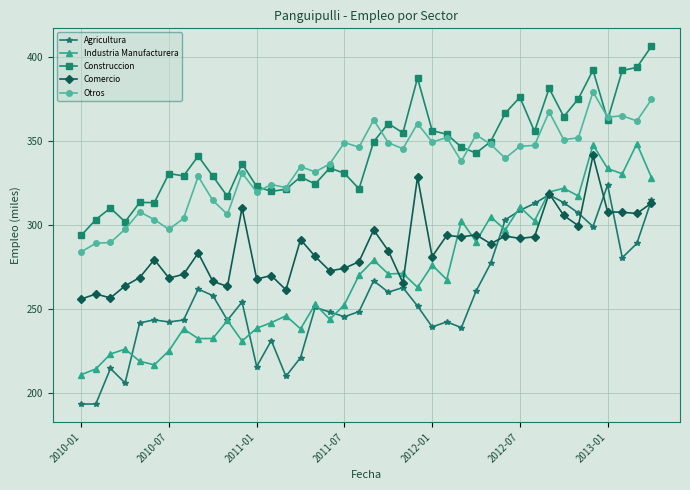

True or false: Comercio has more than 1 interior local peaks.

True